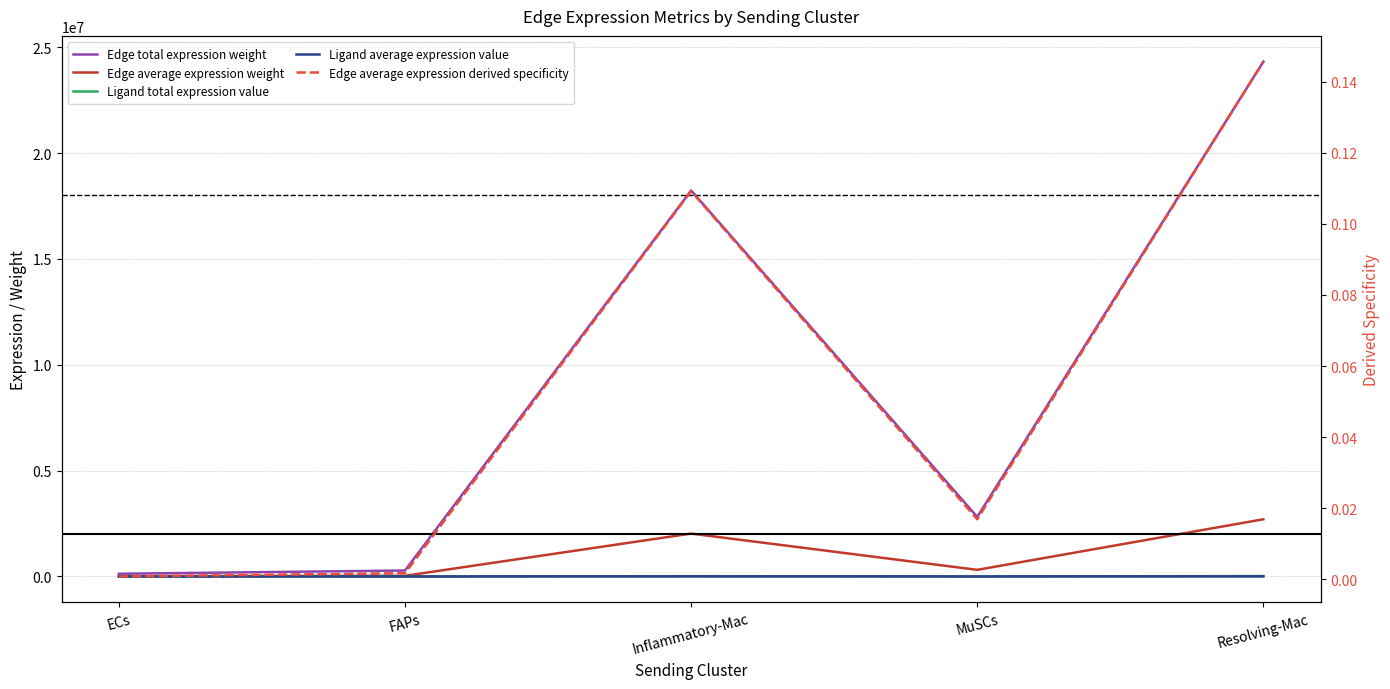

What is the difference between the second highest and minimum values in the Ligand total expression value series?

13262.1